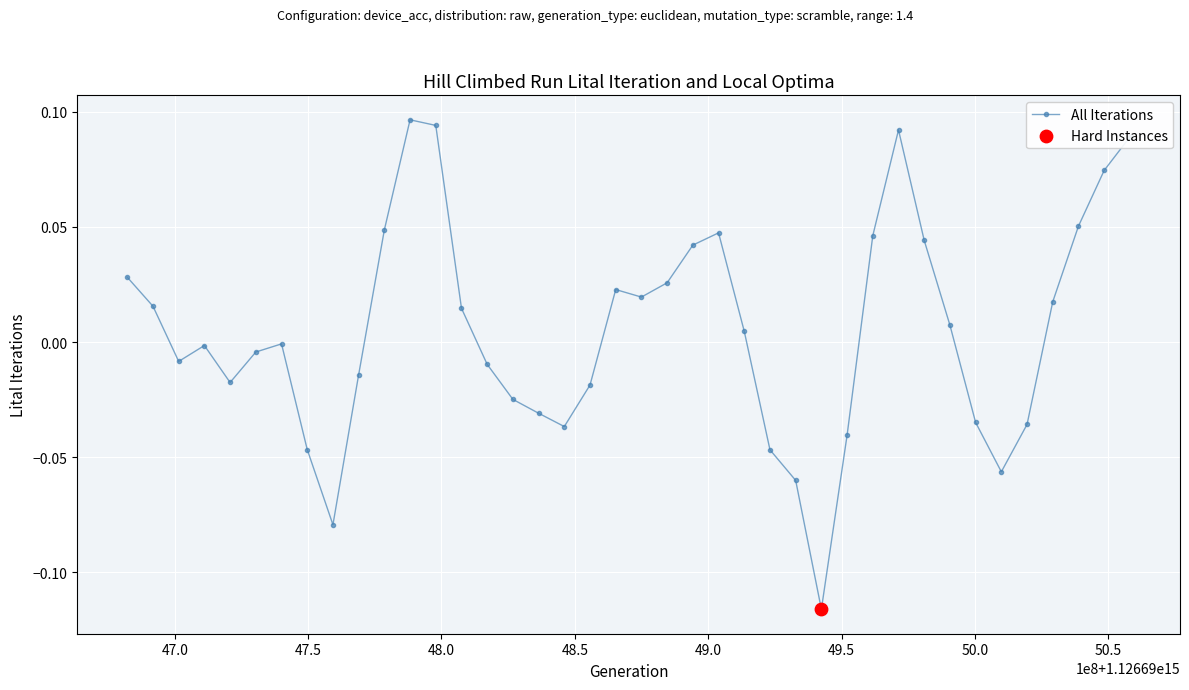

True or false: there are more than 1 points higher than both neighbors.

True